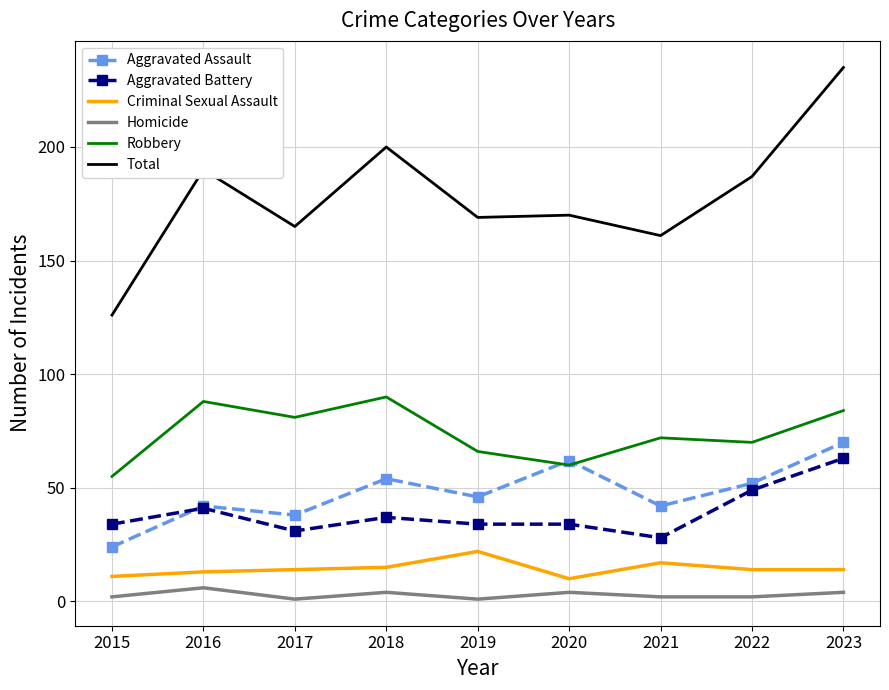

What is the difference between the highest and lowest values at 2017?

164